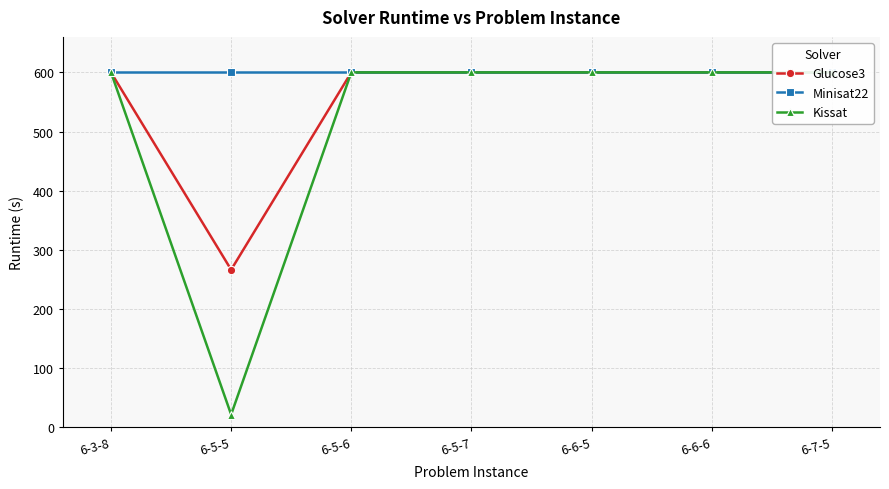

What position from the left is 6-5-7?

4